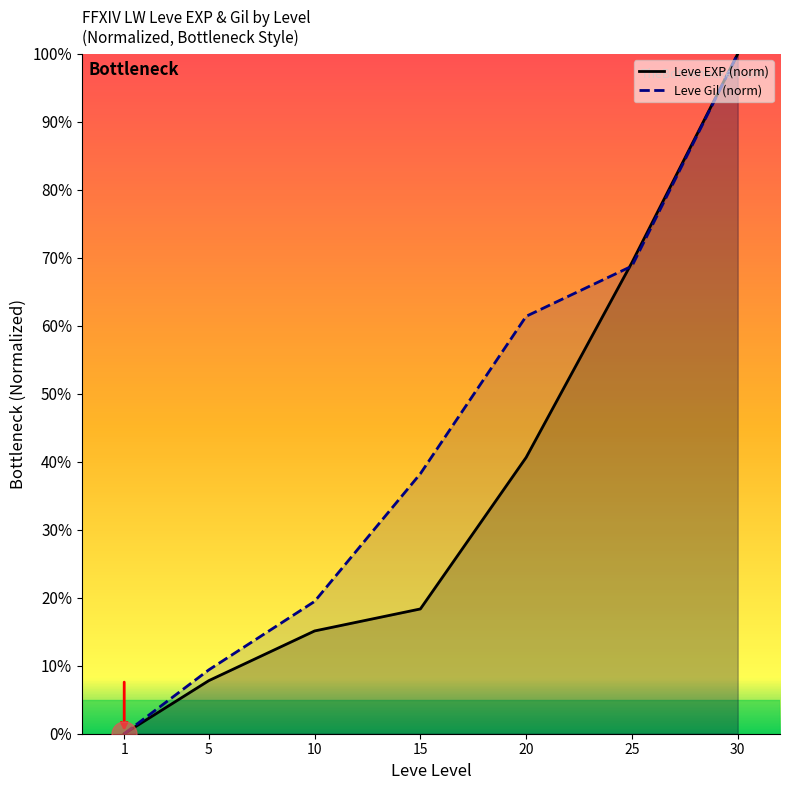

At how many categories does at least one series exceed 49?

3